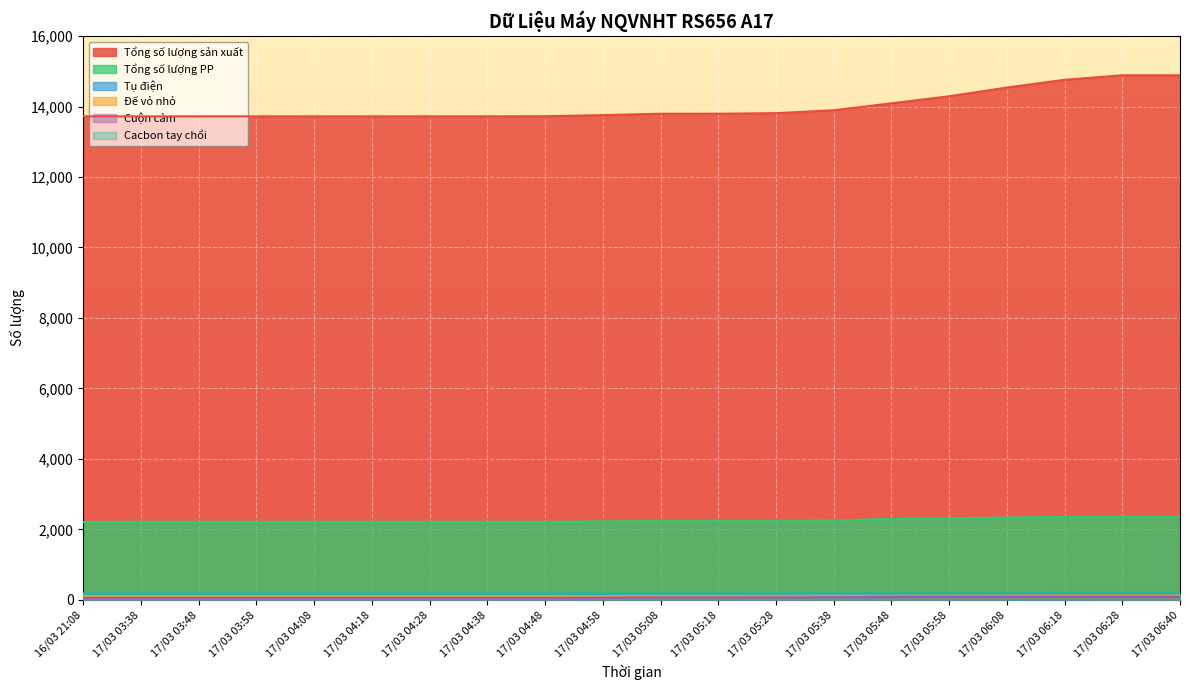

What is the spread (max minus min) of values at 17/03 04:08?

13664